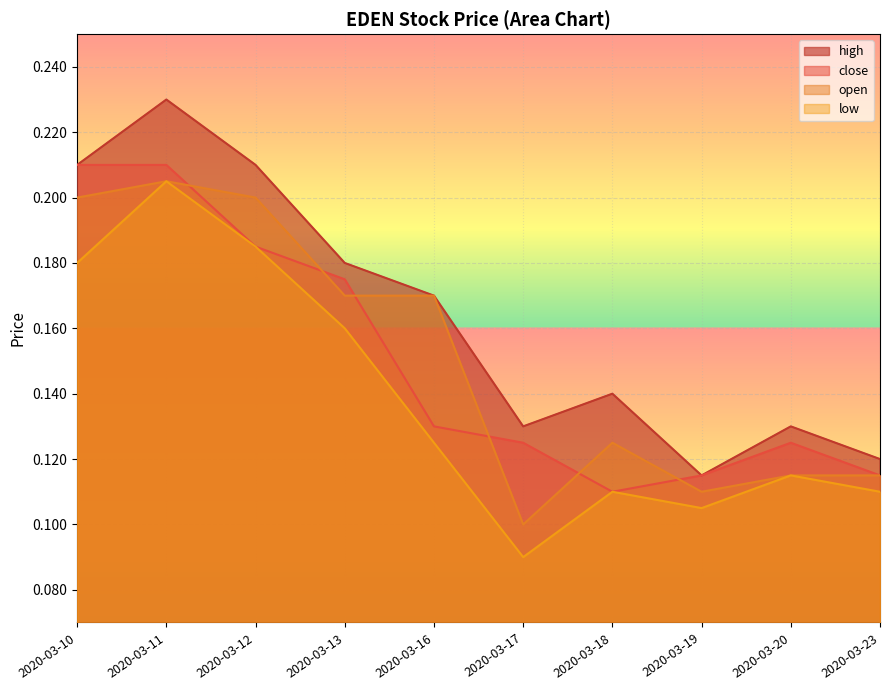

In high, how many points are lower than both neighbors (excluding endpoints)?

2